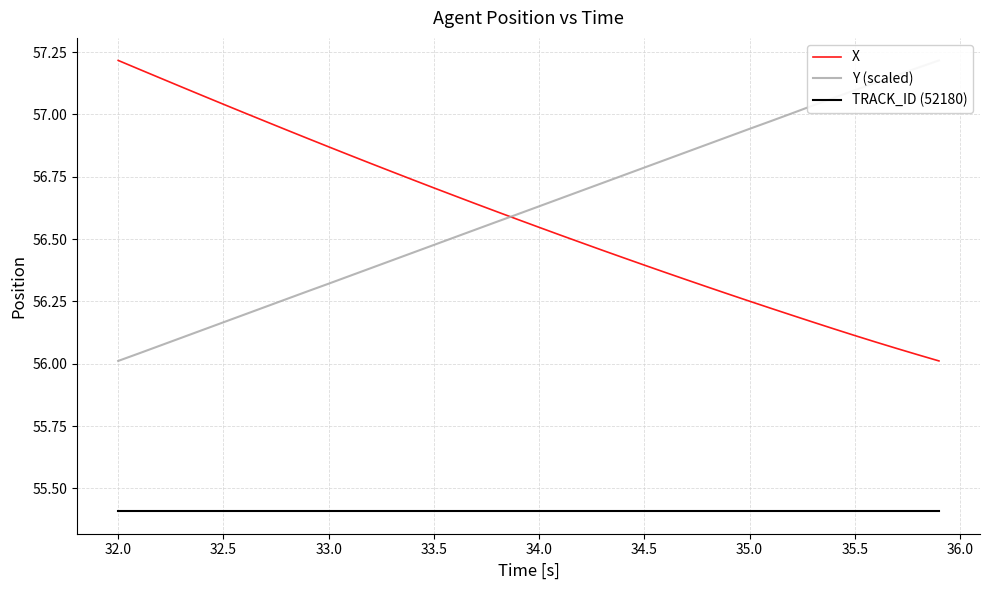

The value of TRACK_ID (52180) at 32.0 is 55.4. True or false?

True